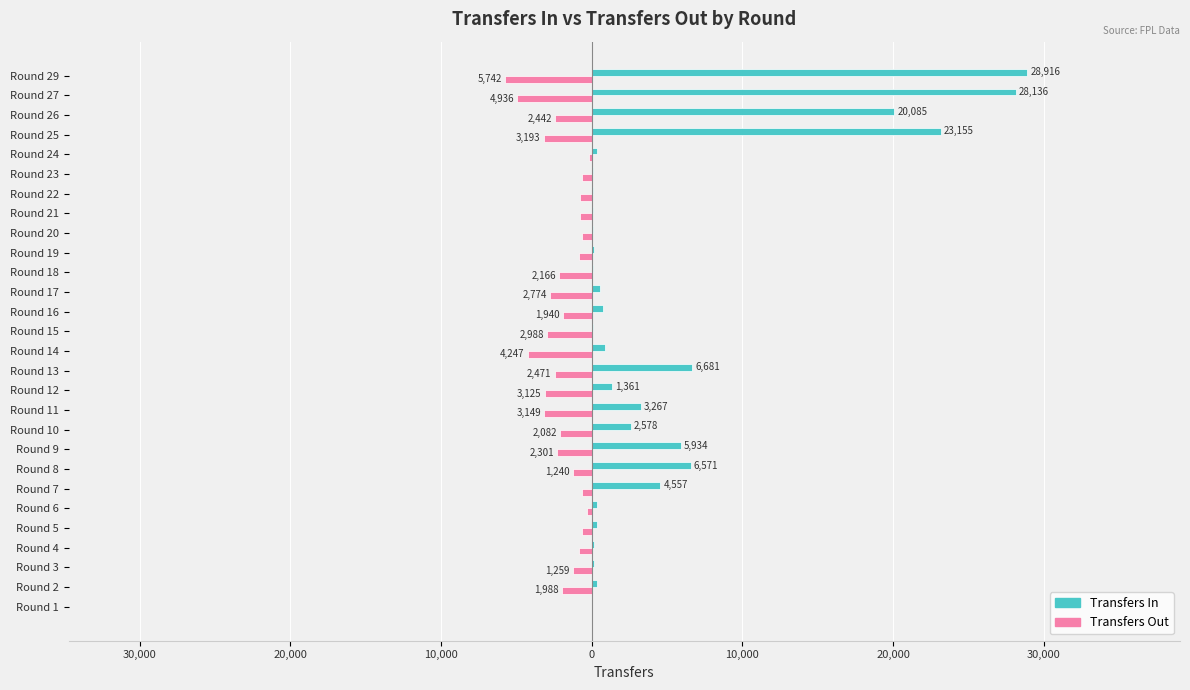

Is it true that transfers_out equals -1078 at Round 7?

False